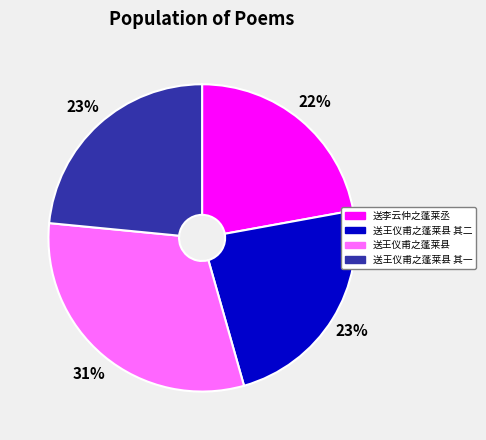

How many slices are in this pie chart?

4